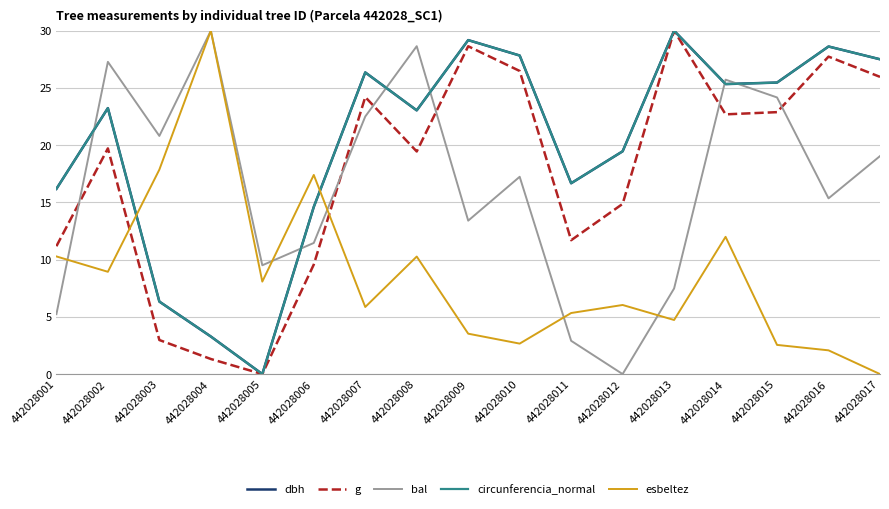

How many lines are shown in the chart?

5